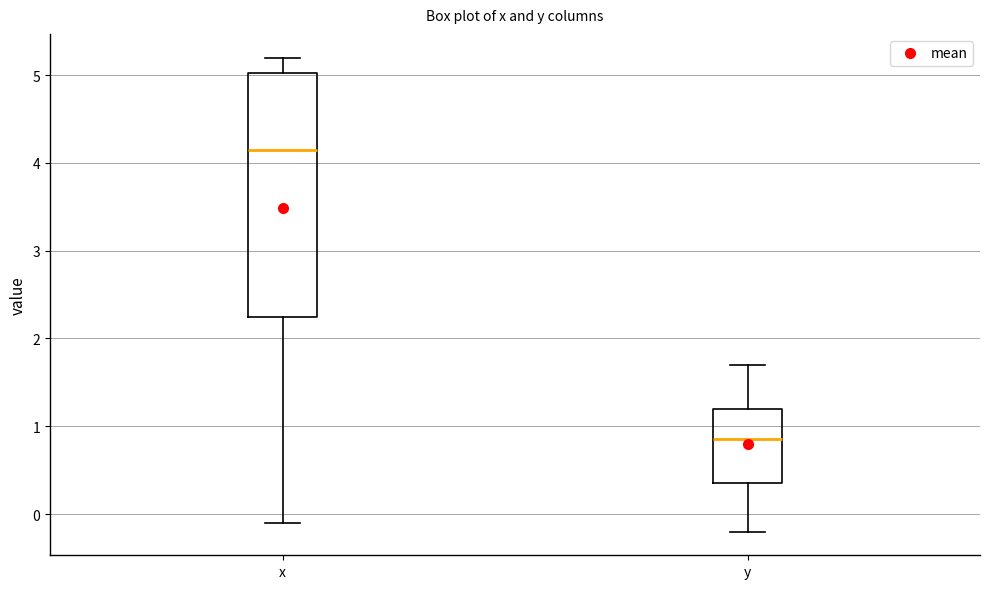

Which box is the tallest, from its lower edge to its upper edge?

x